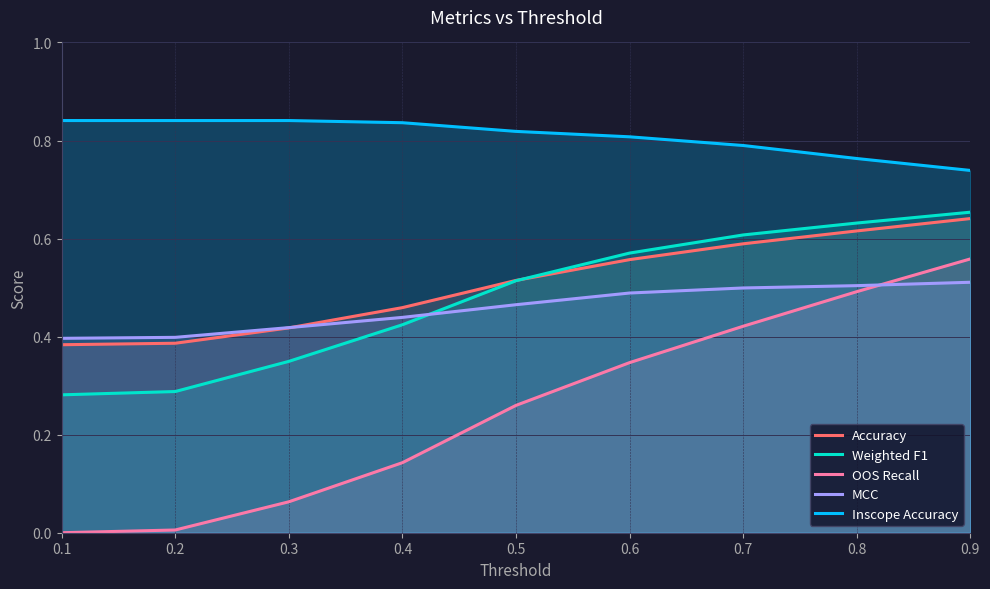

True or false: Accuracy has a value of 0.3 at 0.6.

False